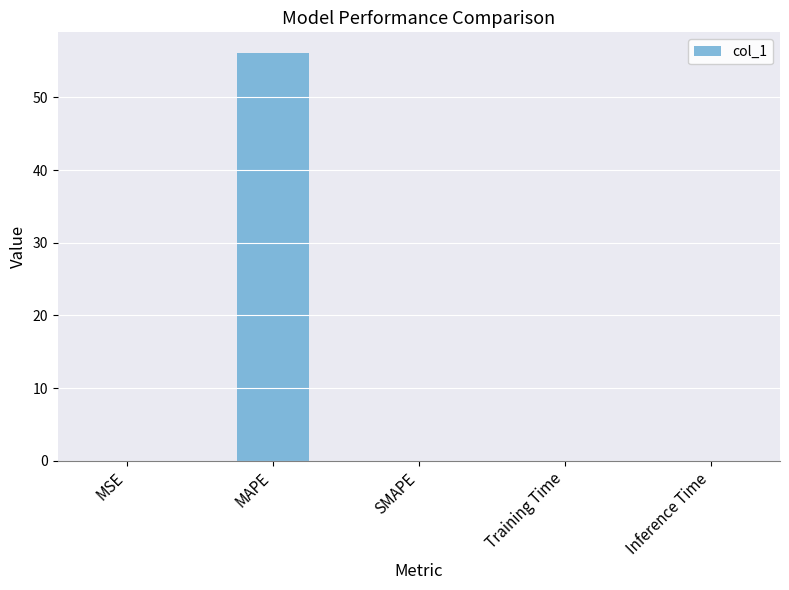

The value at Training Time is 0.0. True or false?

True